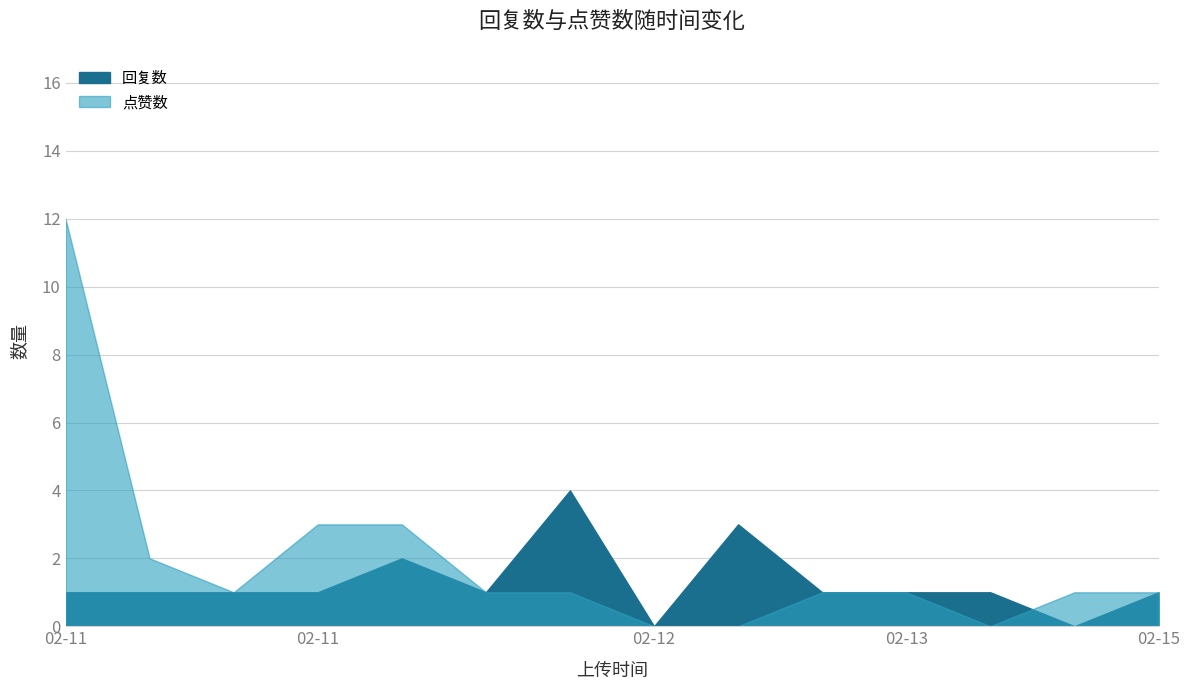

What is the value of the 点赞数 point at the 3rd from the left?

1